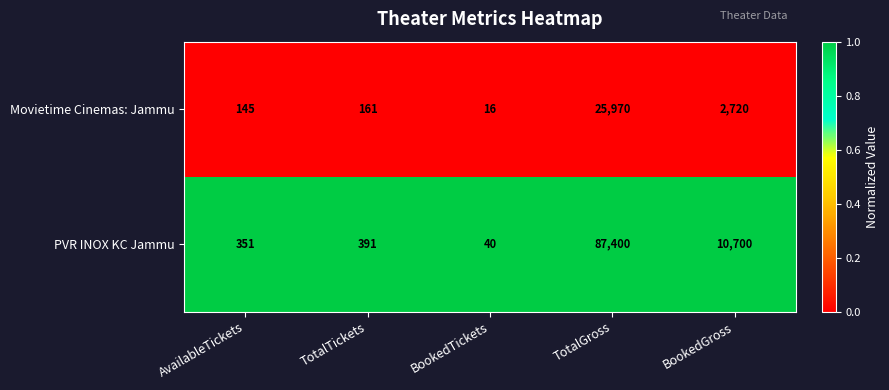

The PVR INOX KC Jammu series shows 193 at TotalTickets. True or false?

False